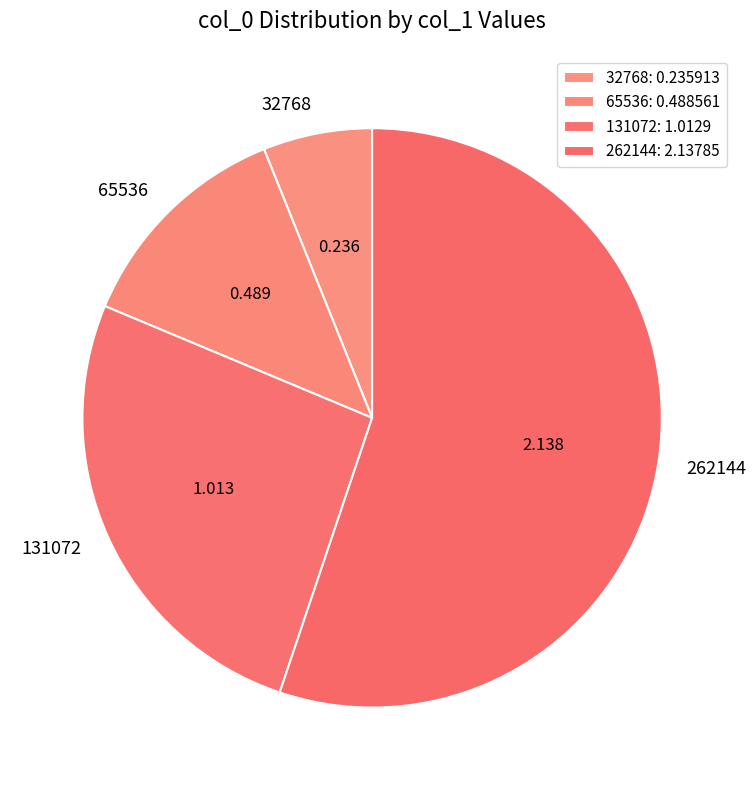

What is the majority slice?

262144